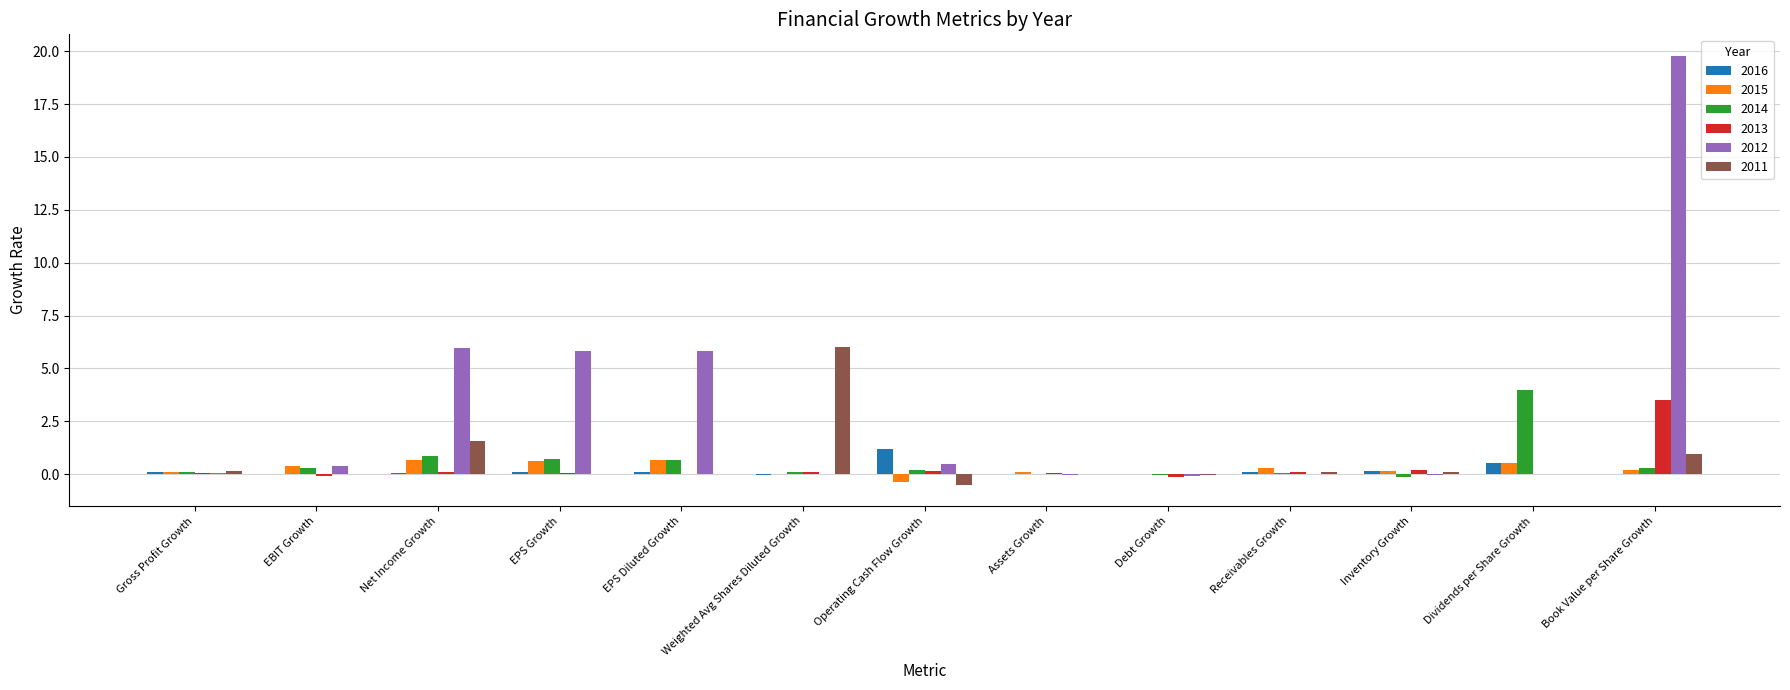

Which series has the largest total across all categories?

2012